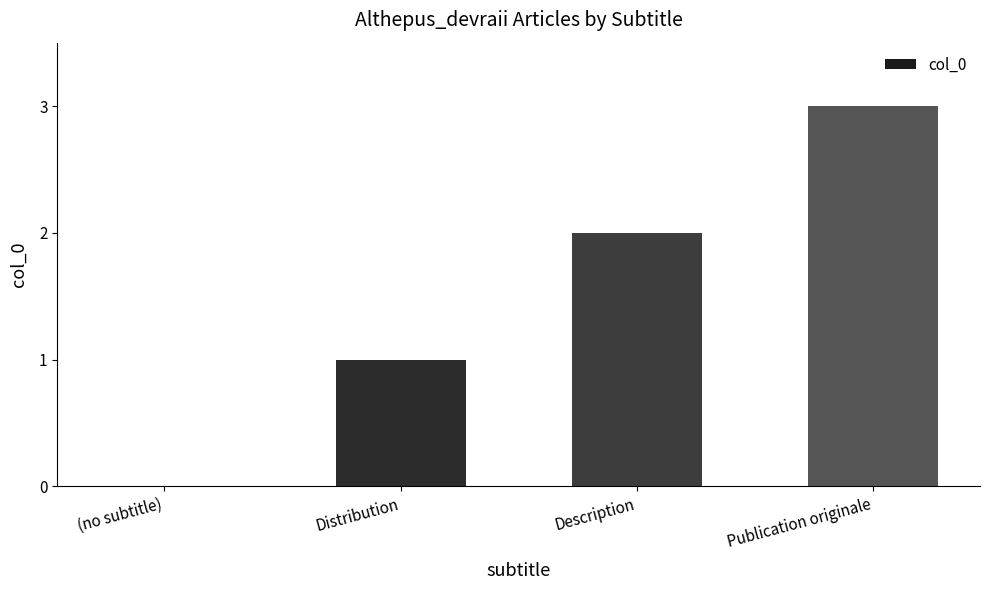

What is the approximate value at Publication originale?

3